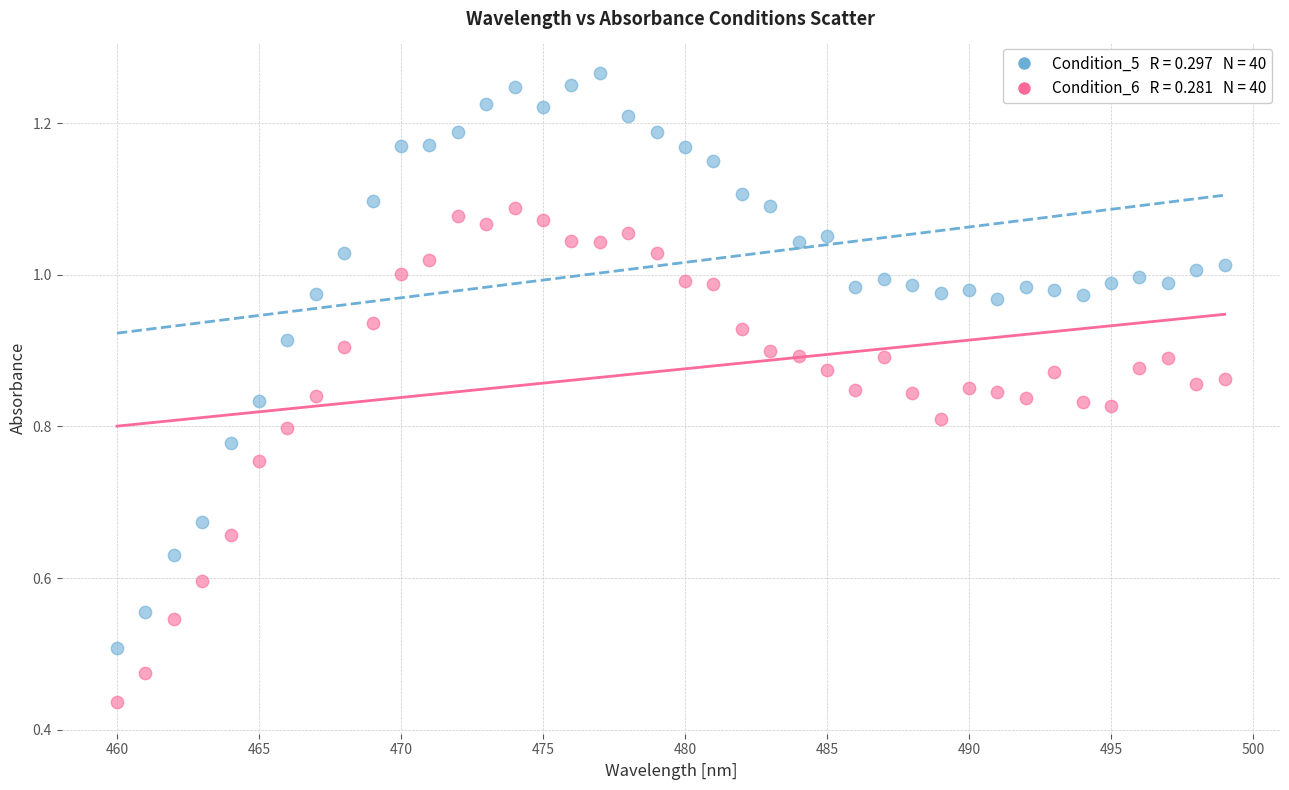

Across all data points, what is the range of X values (max minus min)?

39.0